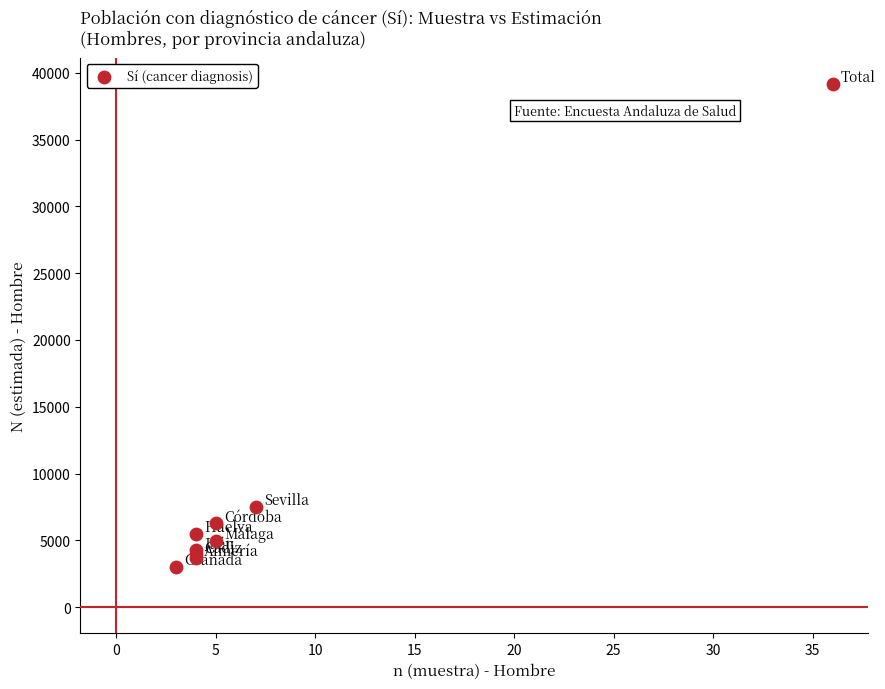

What Y value in the scatter plot is closest to 21090?

7504